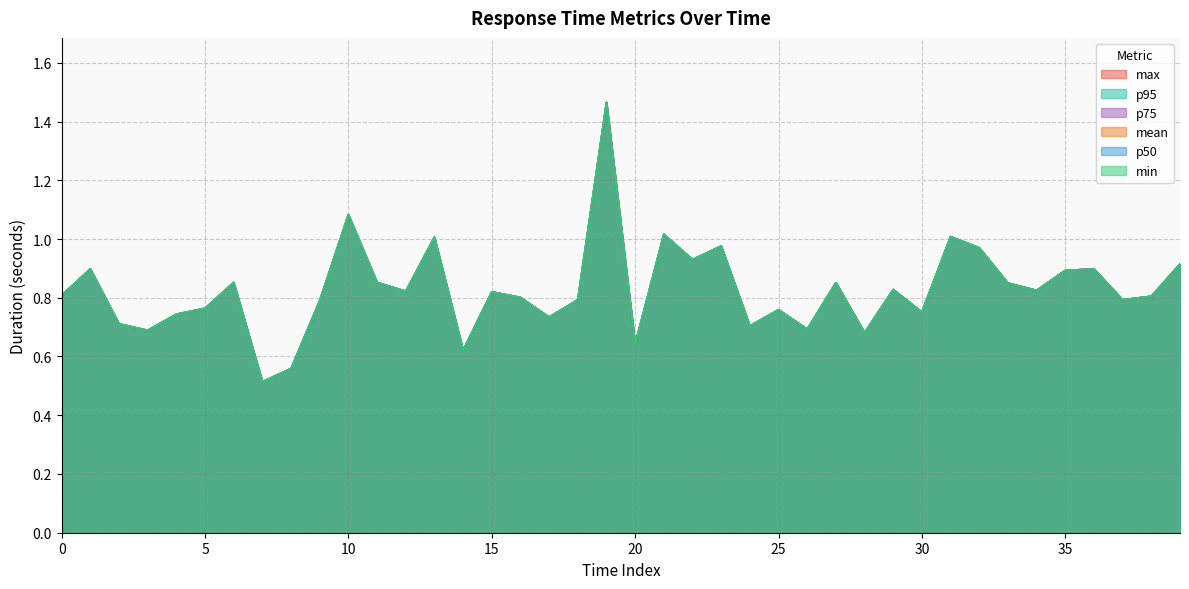

What is the label of the 11th point from the left?

10